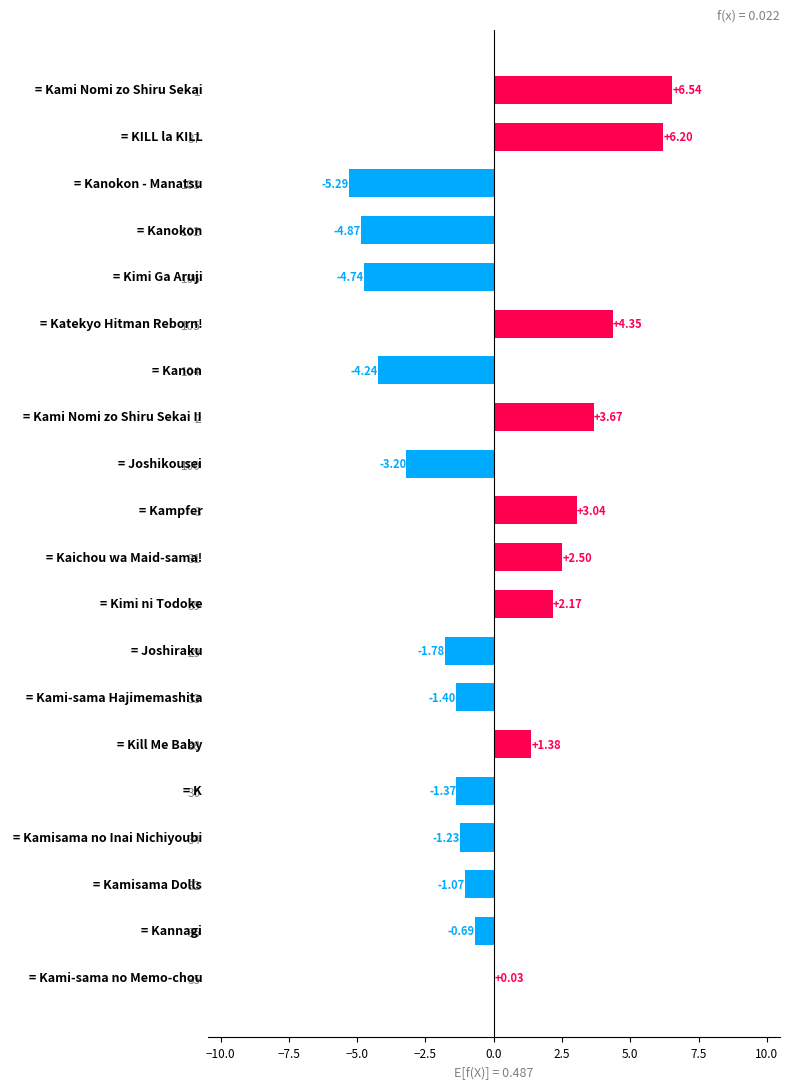

What is the change in value from 3 to 102?

-7.9